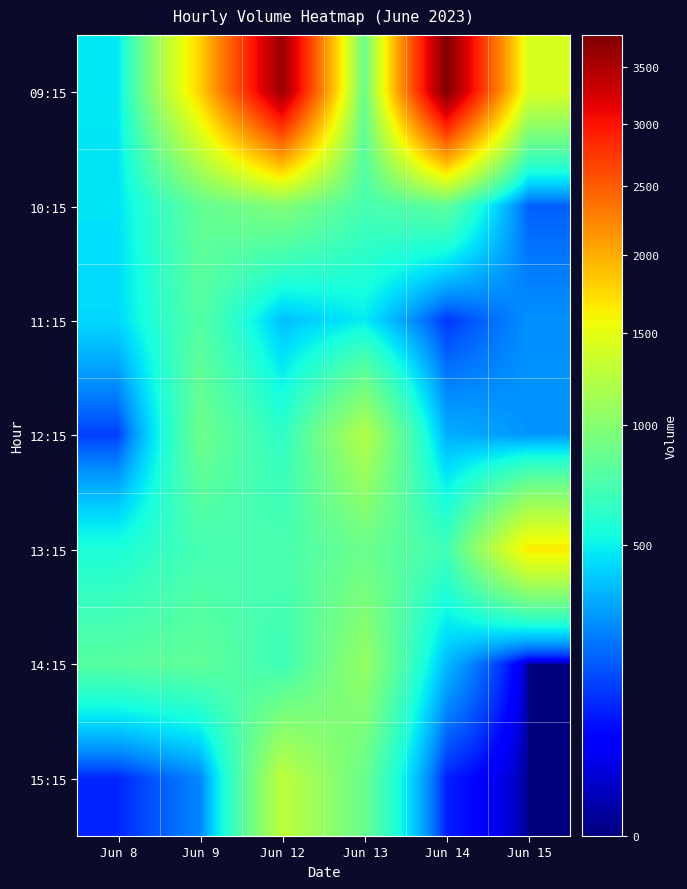

Reading left to right, what are all the values shown in this chart?

09:15: Jun 8=473	Jun 9=1794	Jun 12=3627	Jun 13=858	Jun 14=3800	Jun 15=1423
10:15: Jun 8=463	Jun 9=839	Jun 12=978	Jun 13=724	Jun 14=816	Jun 15=183
11:15: Jun 8=436	Jun 9=783	Jun 12=376	Jun 13=485	Jun 14=120	Jun 15=273
12:15: Jun 8=134	Jun 9=881	Jun 12=628	Jun 13=1219	Jun 14=337	Jun 15=282
13:15: Jun 8=567	Jun 9=715	Jun 12=730	Jun 13=872	Jun 14=695	Jun 15=1653
14:15: Jun 8=792	Jun 9=828	Jun 12=683	Jun 13=1066	Jun 14=362	Jun 15=0
15:15: Jun 8=98	Jun 9=252	Jun 12=1273	Jun 13=866	Jun 14=94	Jun 15=0